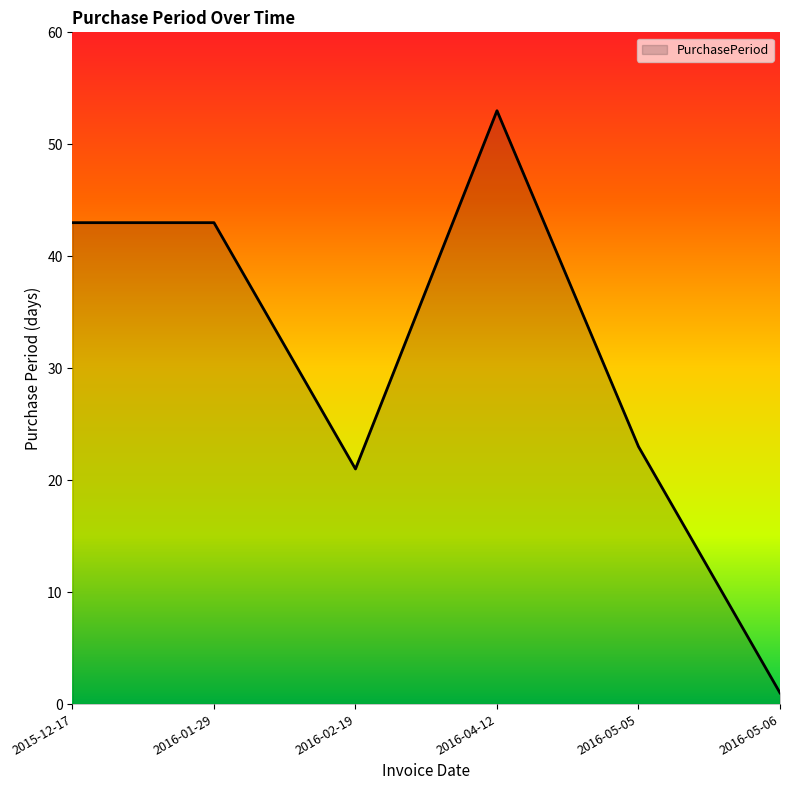

What position from the right is 2016-01-29?

5